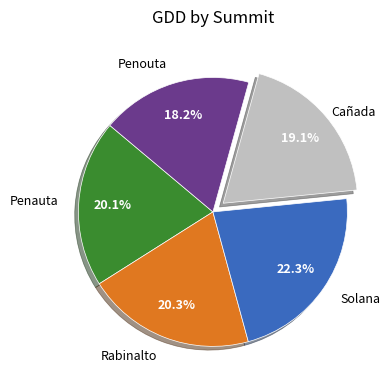

Is there a majority slice in this chart?

No